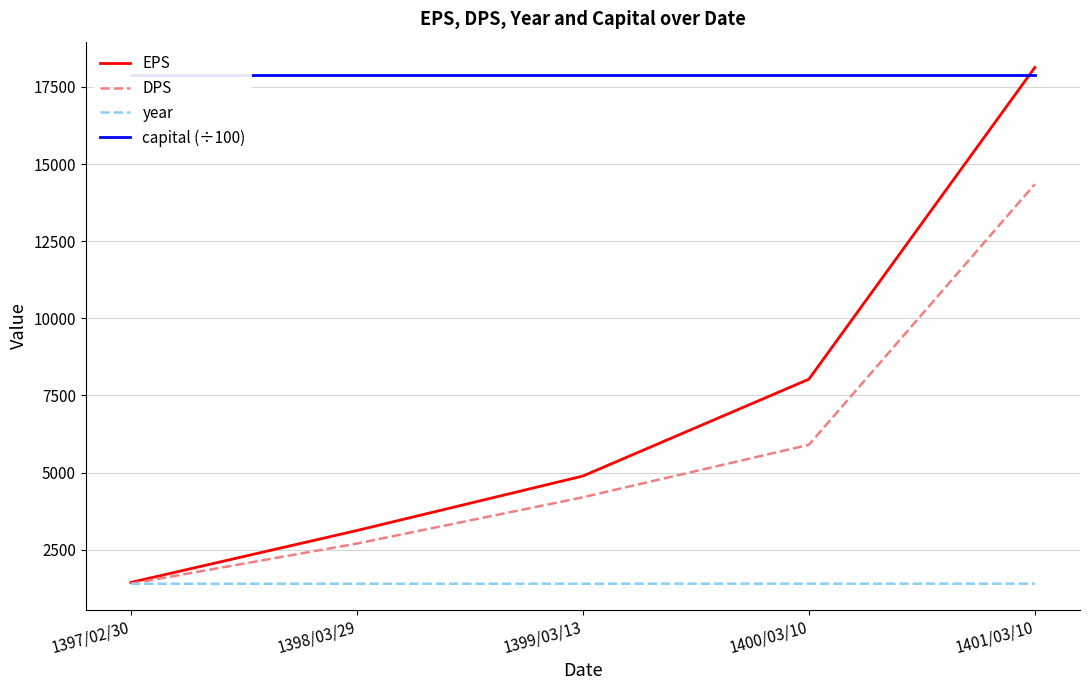

True or false: EPS and DPS intersect in this chart.

False